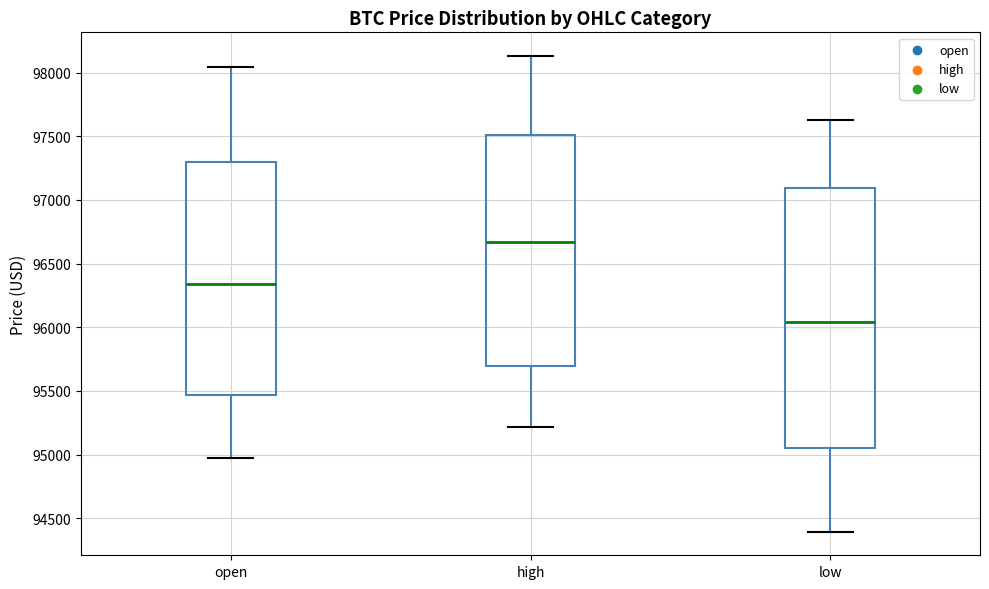

Where does the upper whisker of the box for high end on the y-axis? The values are not printed on the chart, so give them approximately, as read against the axis.

98150